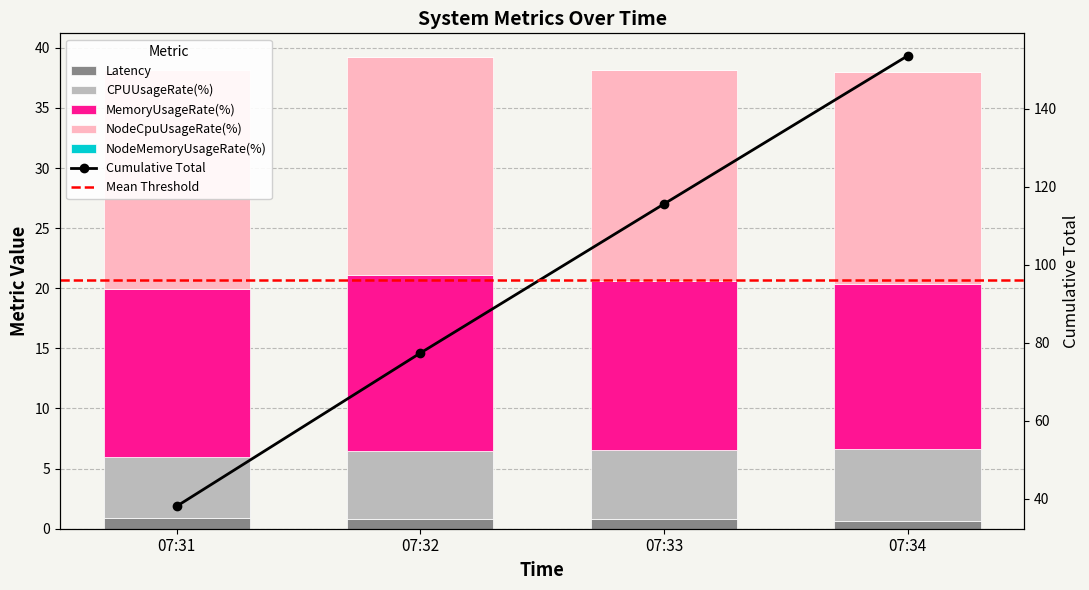

What is the difference between the maximum and minimum values in the MemoryUsageRate(%) series?

0.9